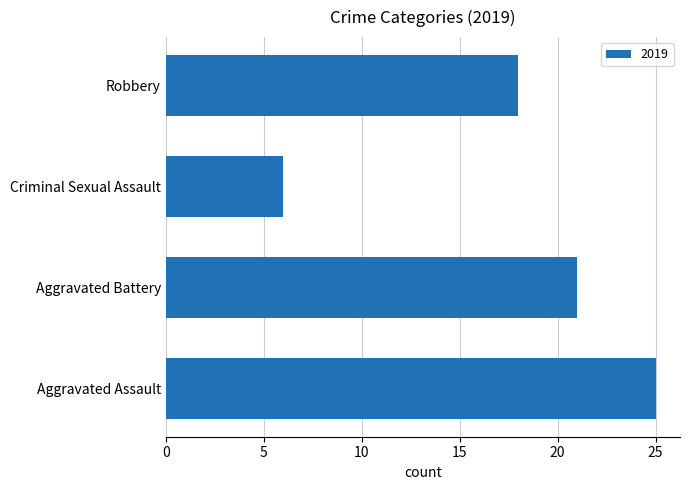

Reading bottom to top, extract all data points from this chart.

Aggravated Assault=25	Aggravated Battery=21	Criminal Sexual Assault=6	Robbery=18